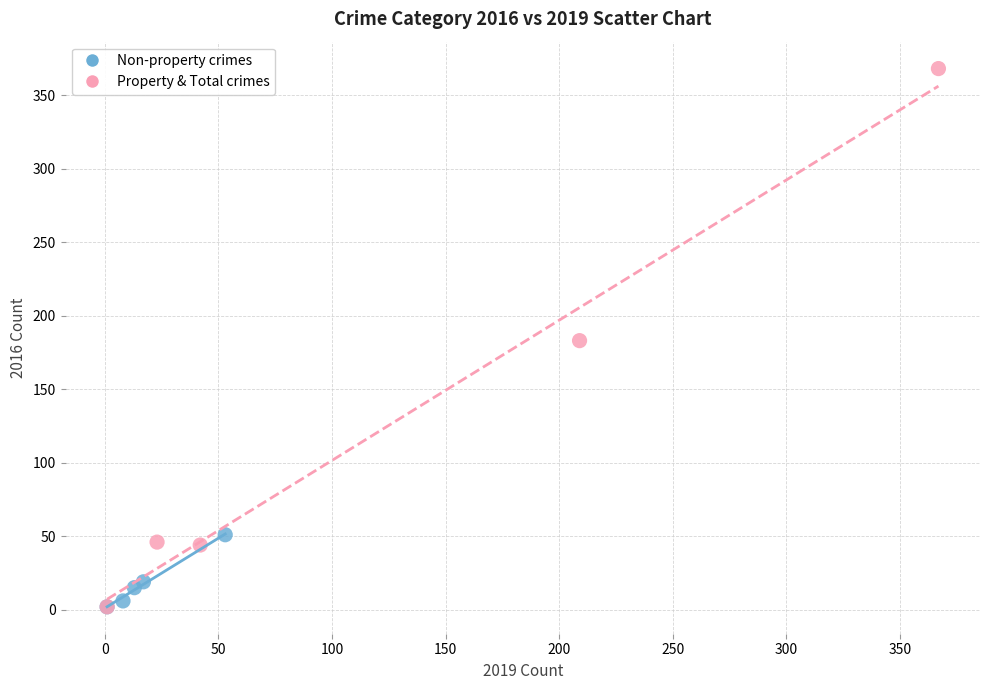

Which series has the widest spread of Y values?

Property & Total crimes